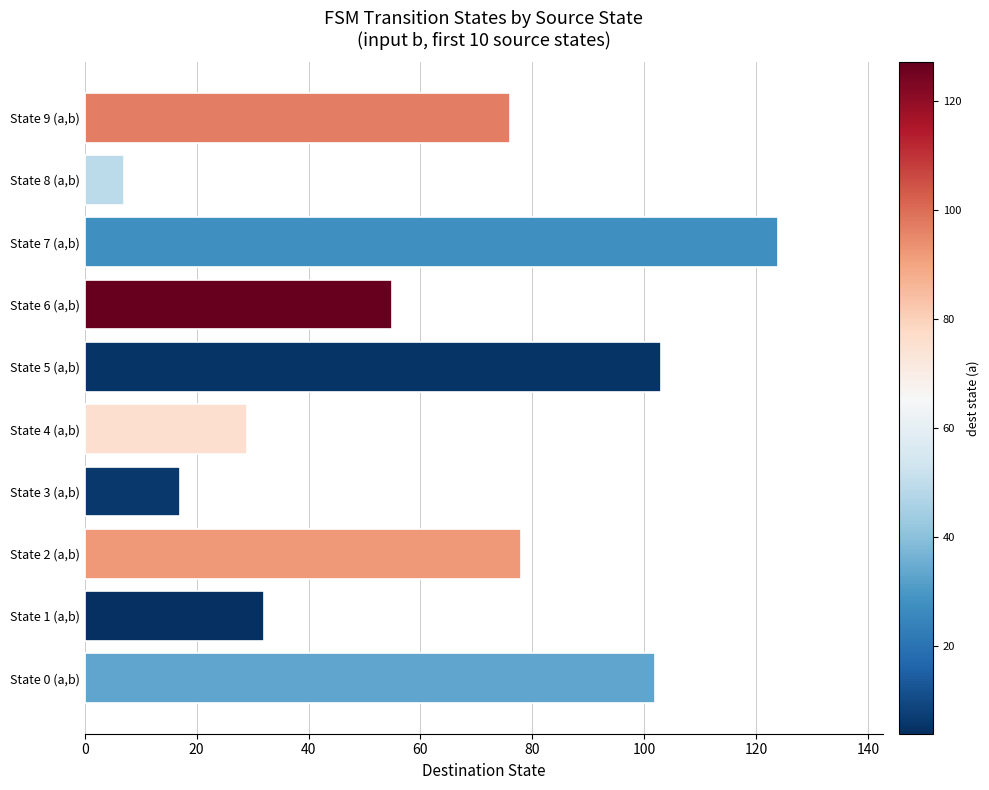

How many bars are there in total?

10